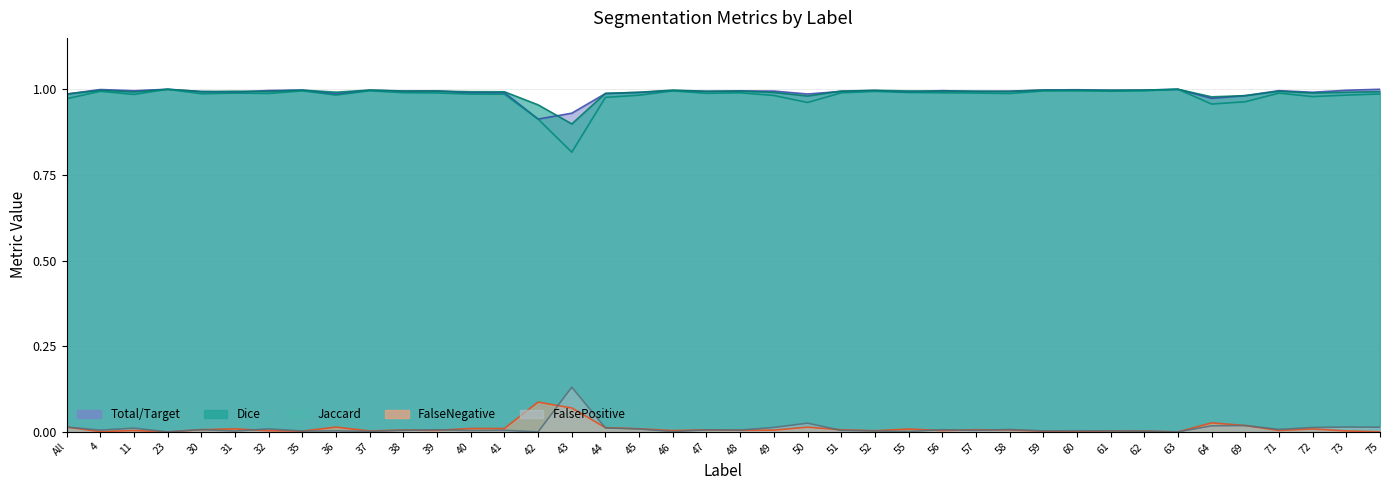

At which category does the chart reach its peak across all series?

23